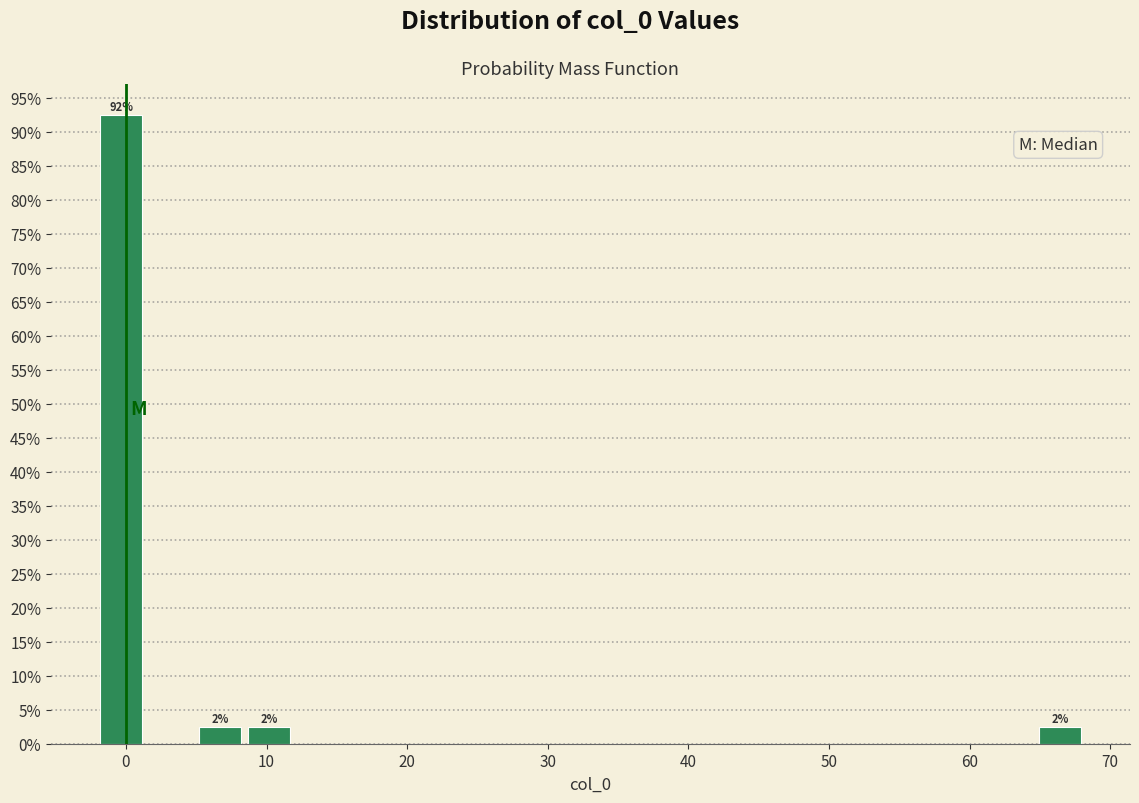

Read against the x-axis, roughly where is the centre of the tallest bar?

0